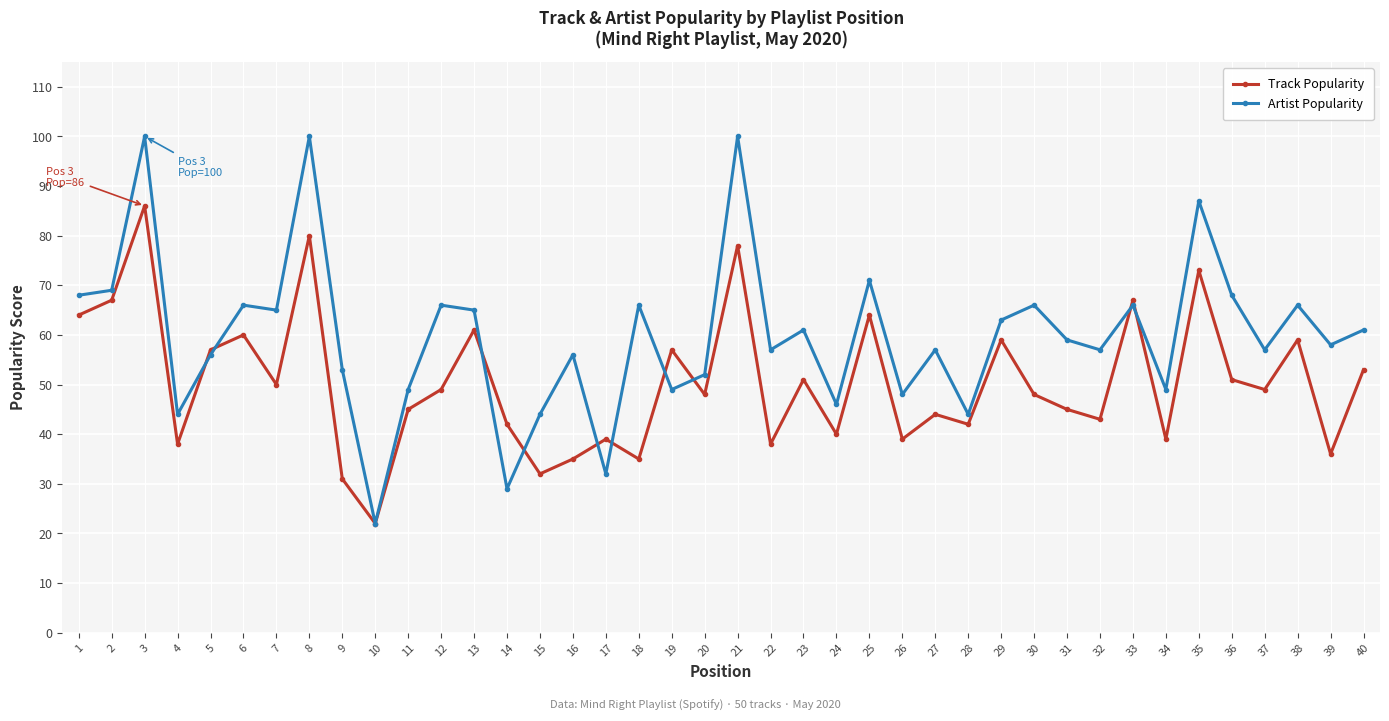

What value does the Track Popularity series have at 26?

39